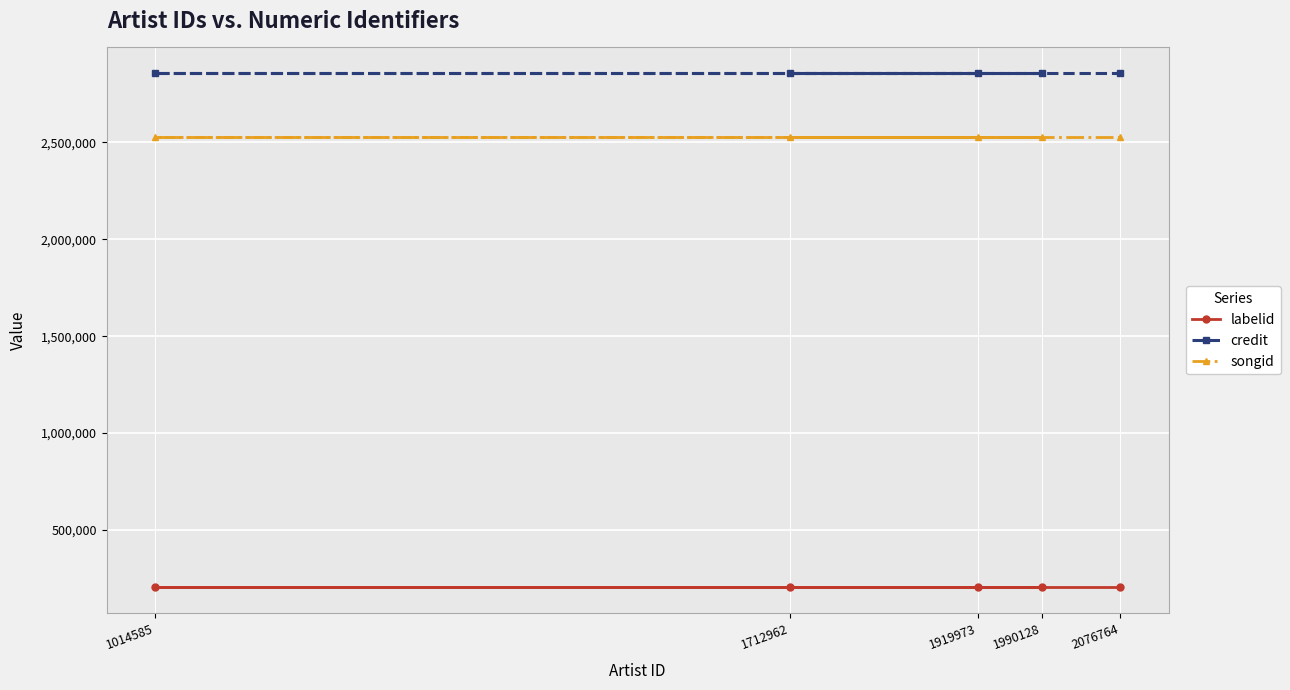

List the series in order of their peak value, highest first.

credit, songid, labelid